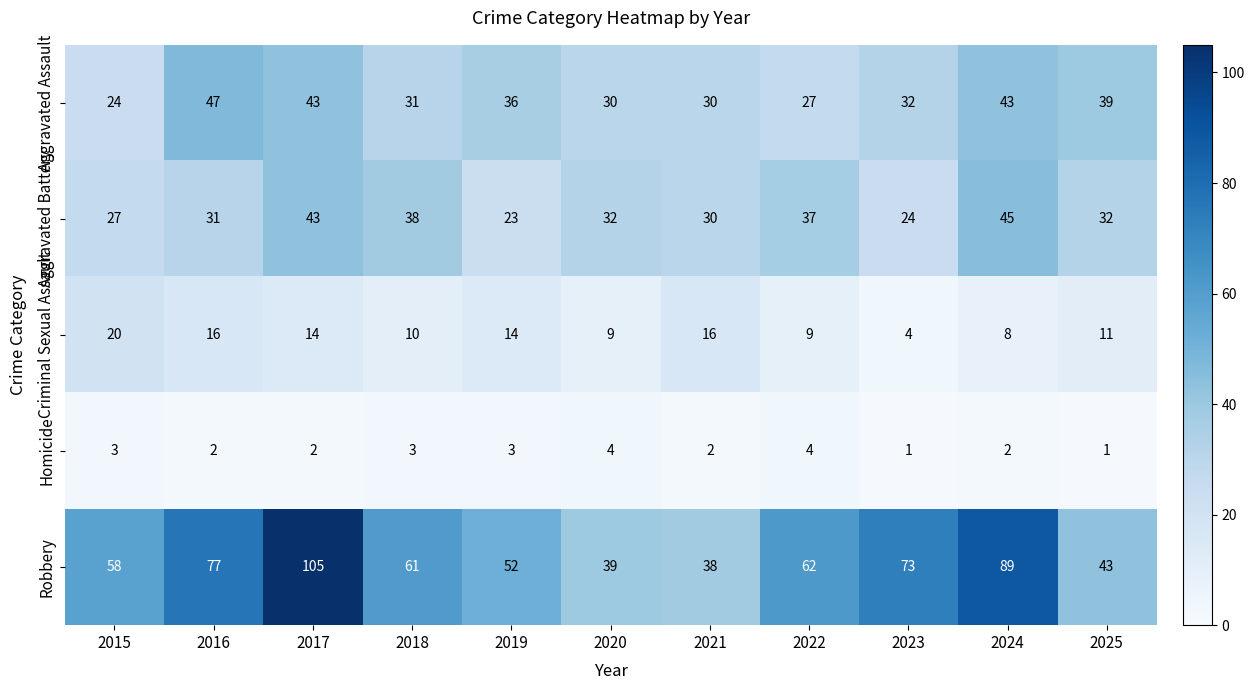

What is the sum of all Criminal Sexual Assault values?

131